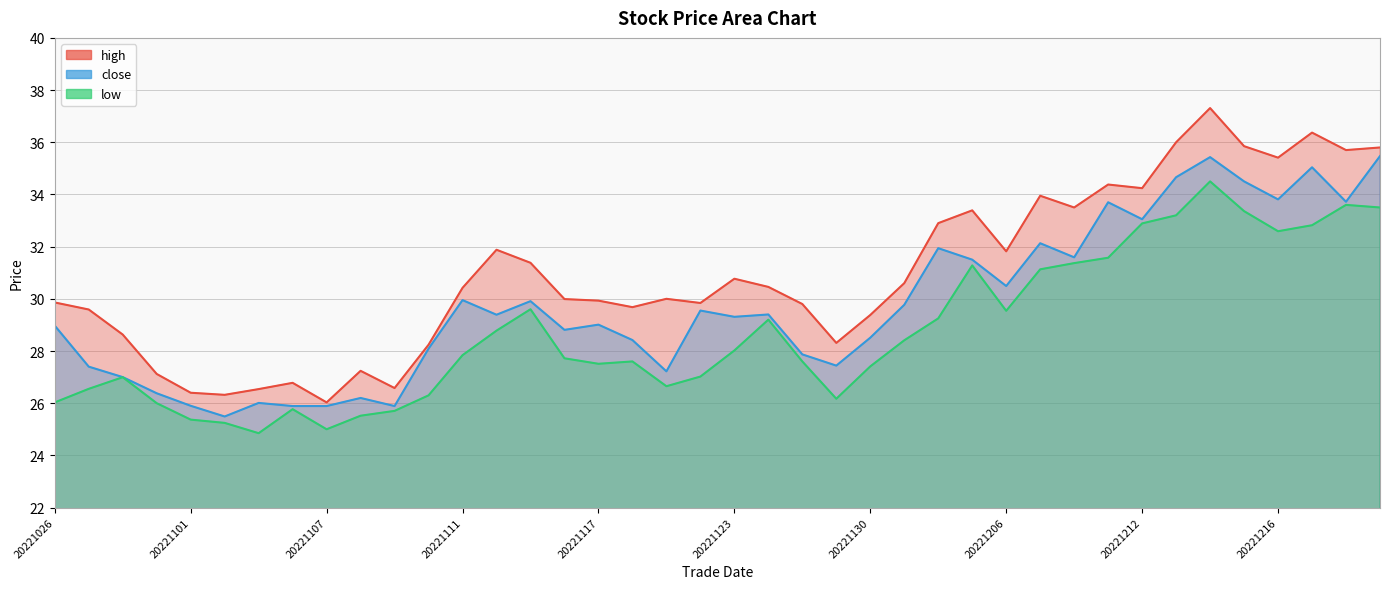

Which series changed the most between 20221101 and 20221116?

high